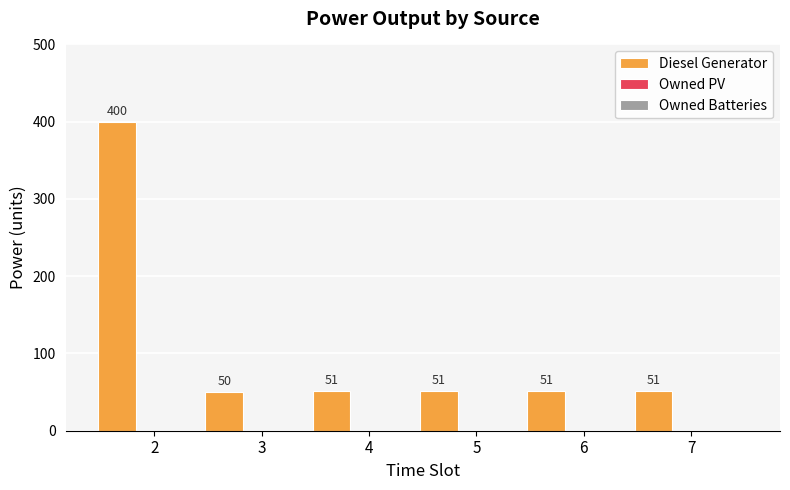

What is the value of the 3rd bar from the left?

51